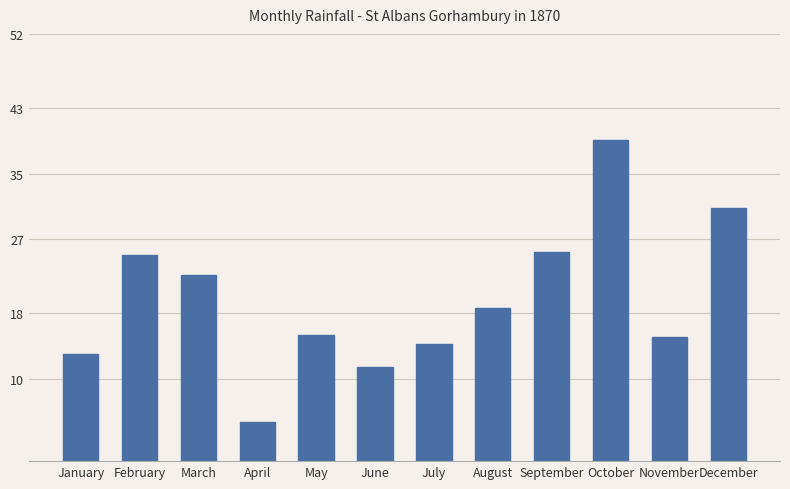

What is the value of the 7th bar from the left?

14.2